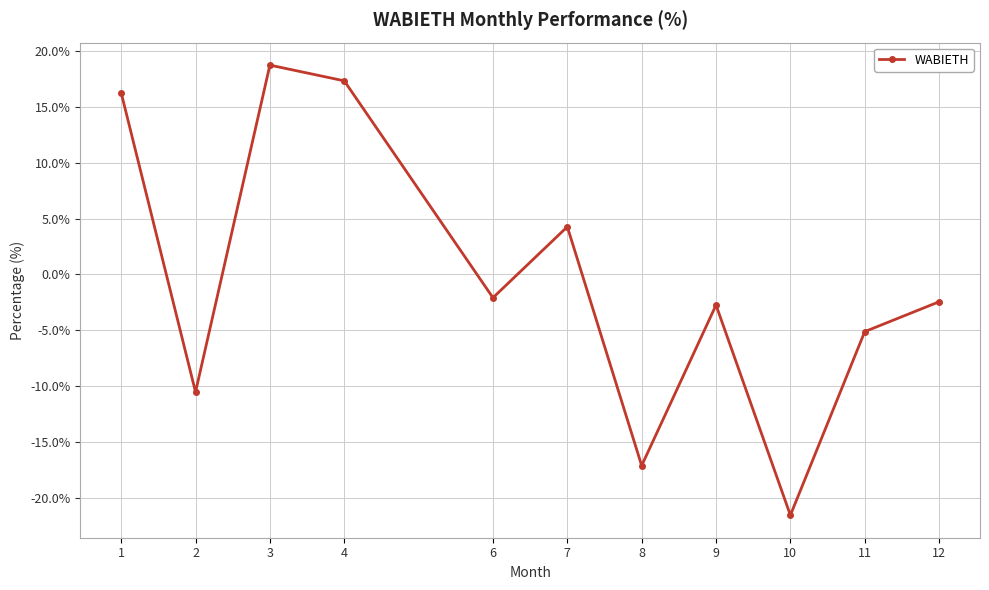

How many series are shown in this chart?

1